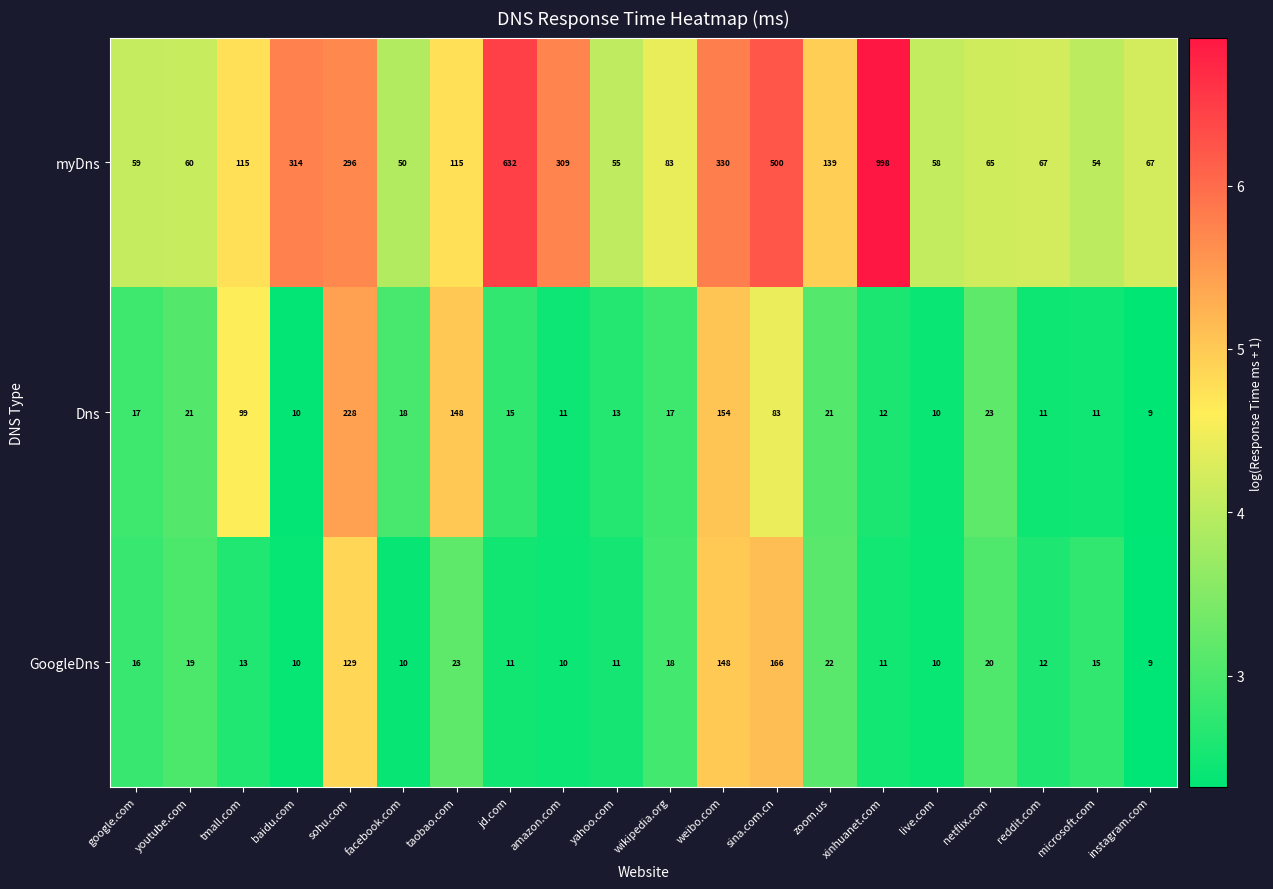

The Dns series shows 344 at sohu.com. True or false?

False